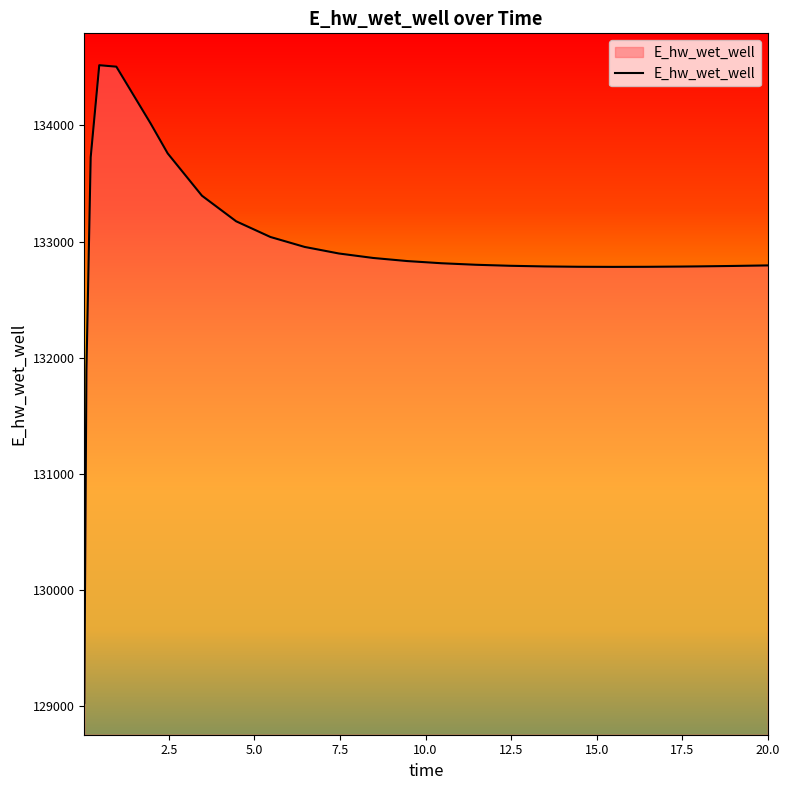

What is the maximum value shown in the chart?

134518.9